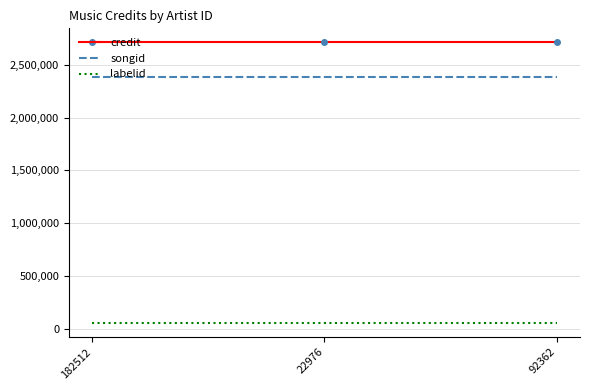

What is the maximum value for songid?

2384858